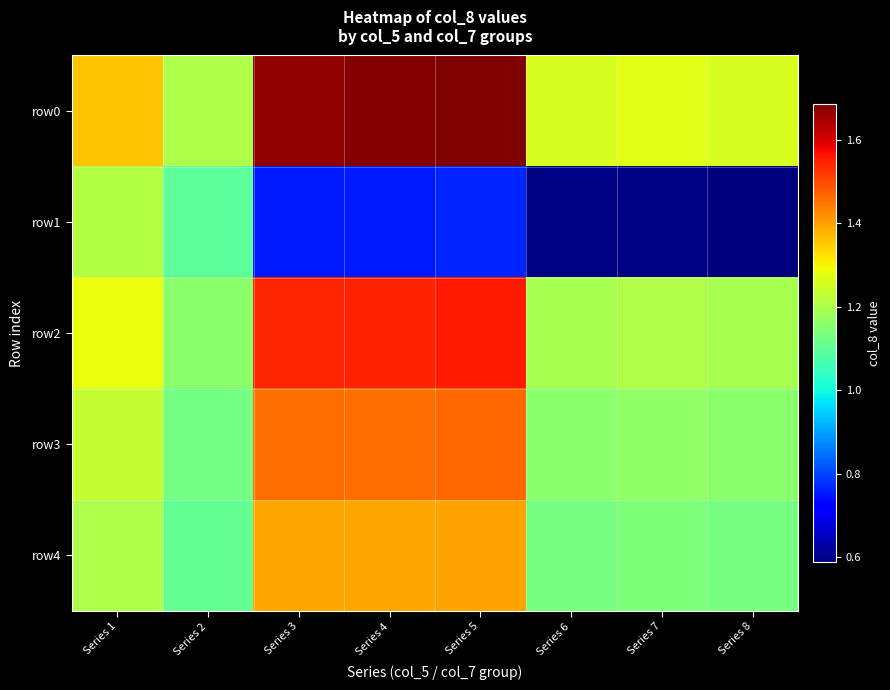

What is the difference between the highest and lowest values at Series 7?

0.7